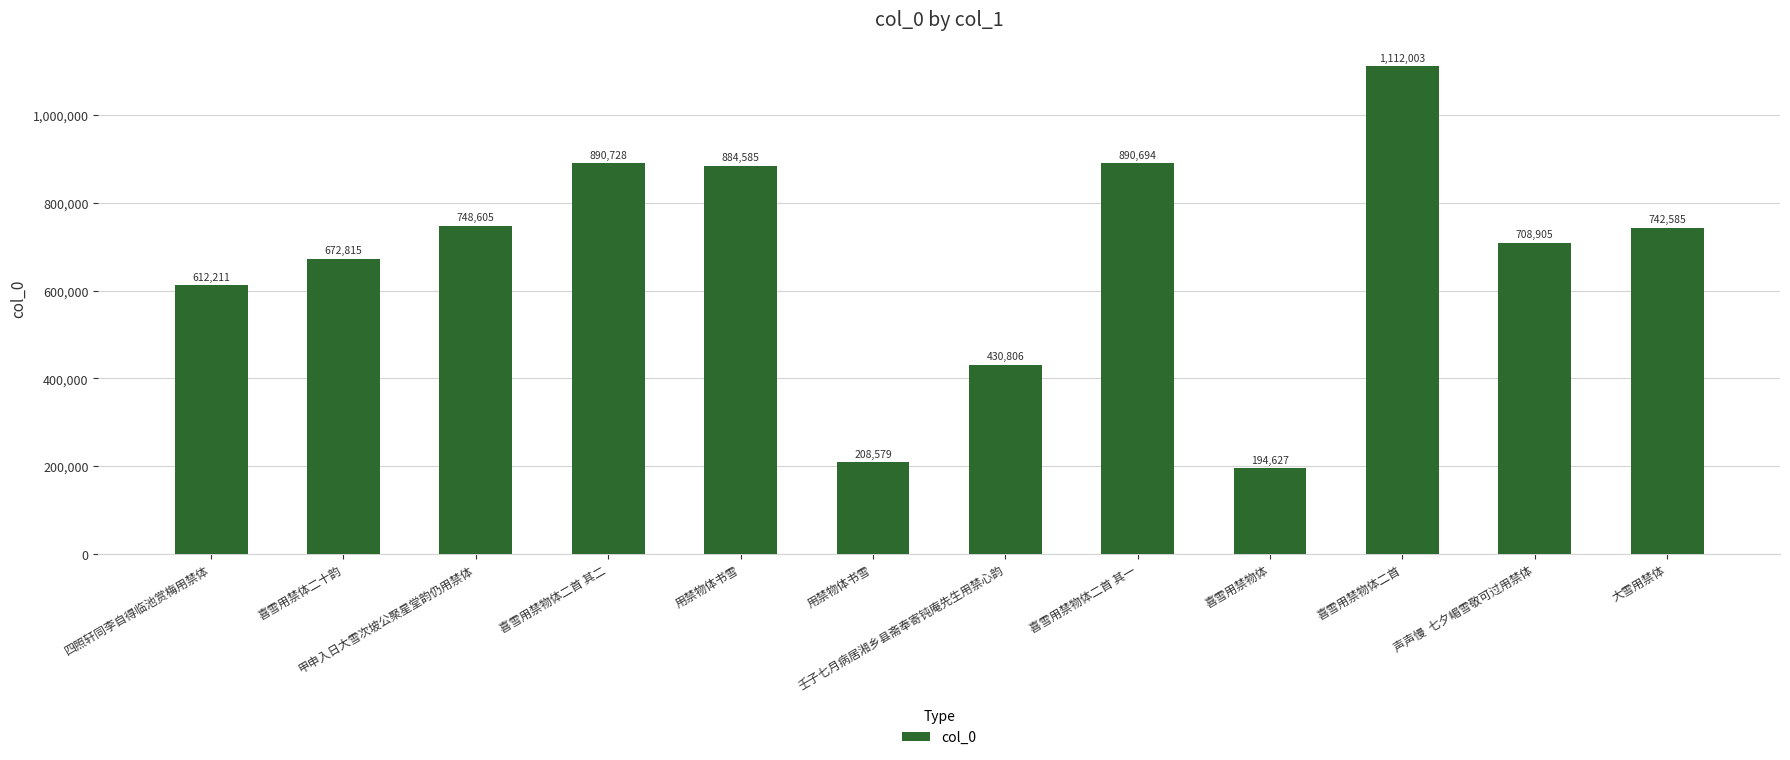

Are the bars grouped side by side (vs. stacked)?

No